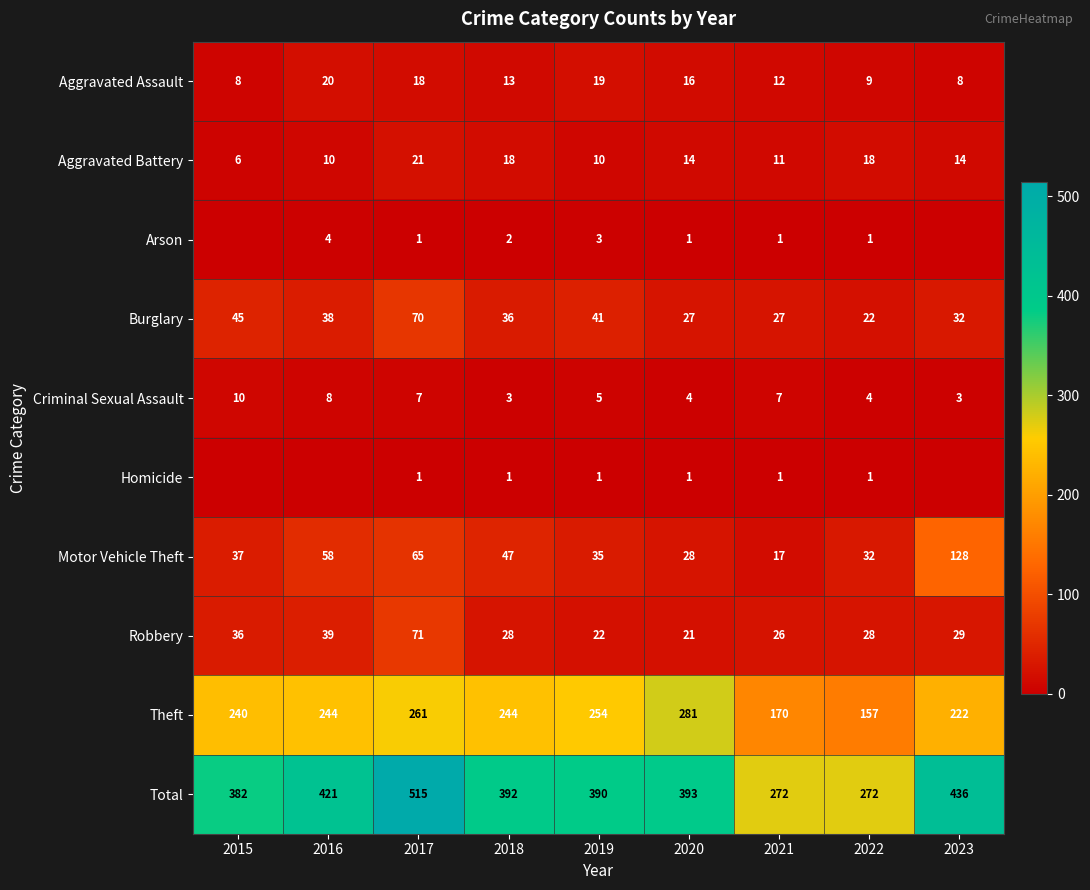

What is the difference between the highest and lowest values at 2018?

391